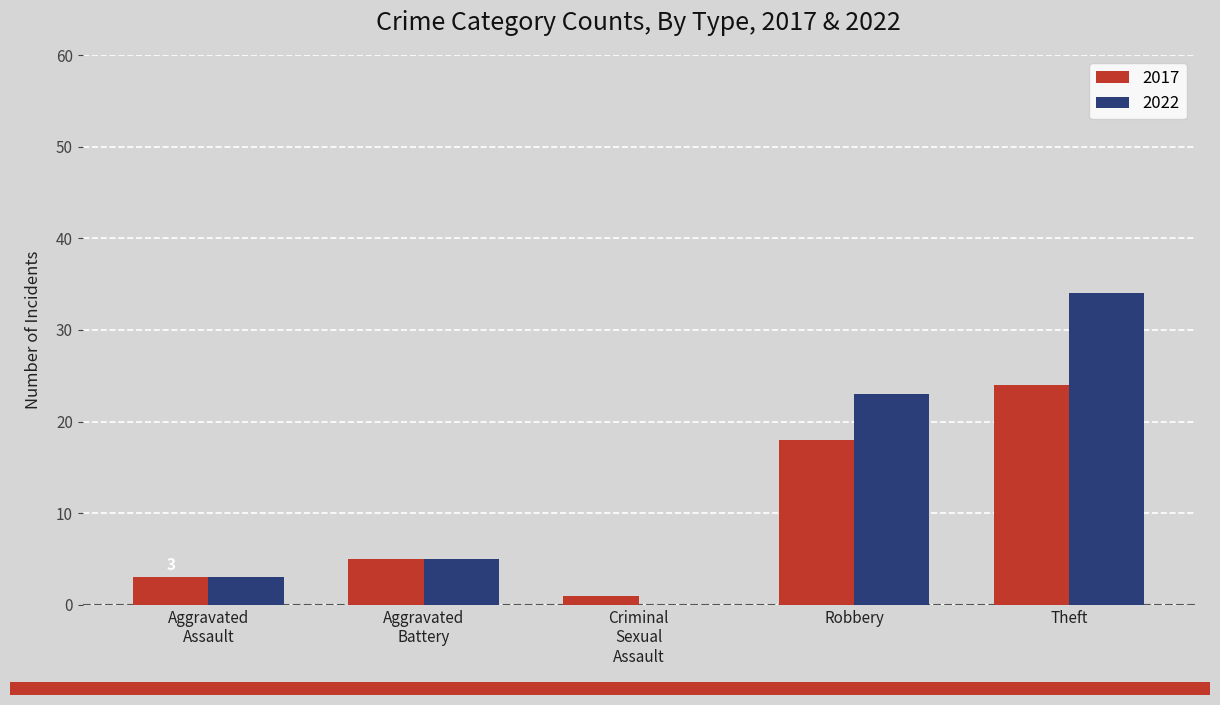

What is the highest value of the 2017 series?

24